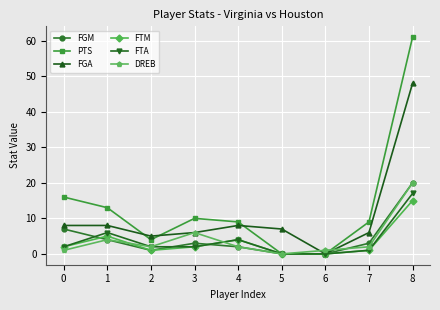

Does the chart display data point markers on the line(s)?

Yes